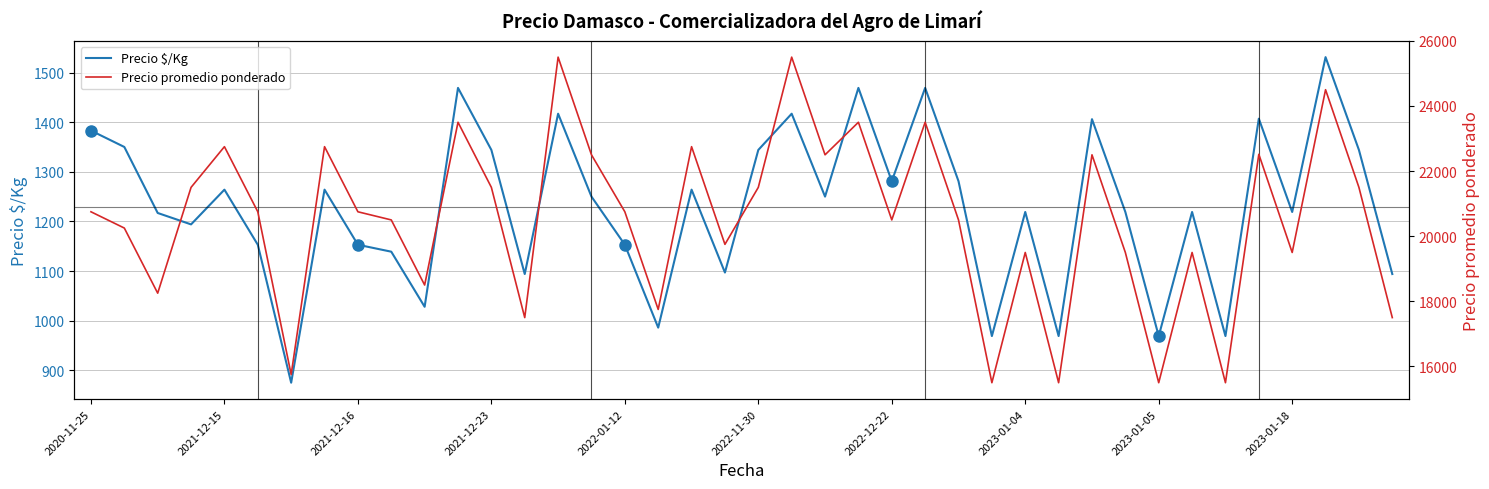

True or false: Precio promedio ponderado and Precio $/Kg intersect in this chart.

False